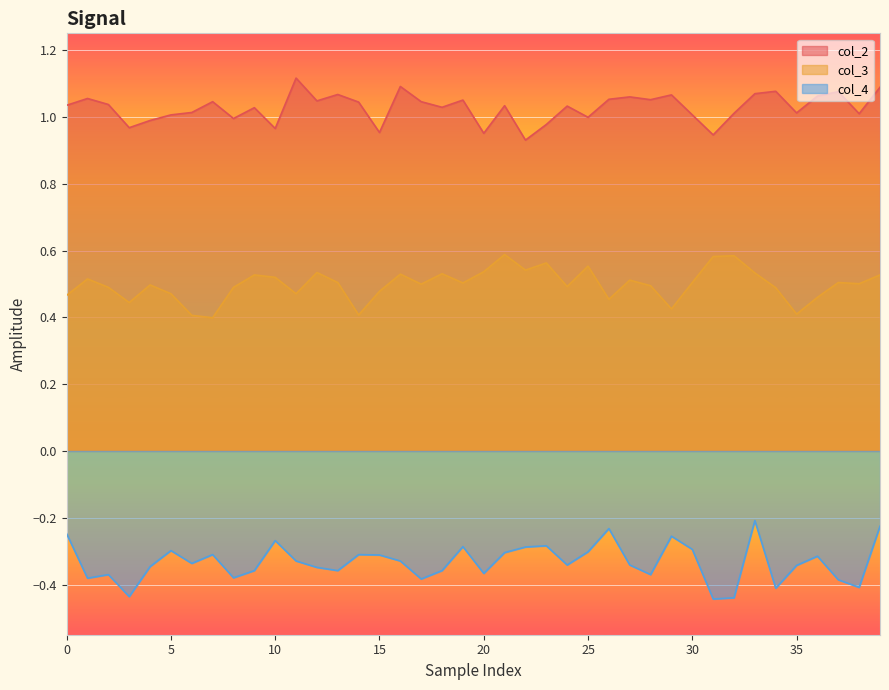

List the series in order of their peak value, highest first.

col_2, col_3, col_4